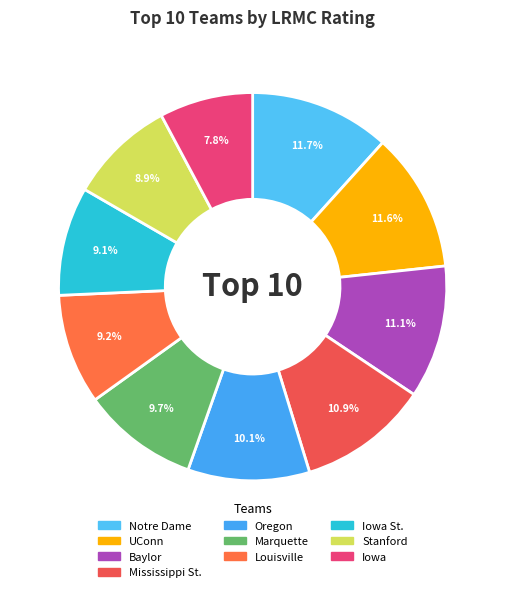

True or false: Mississippi St. accounts for 11% of the total.

True